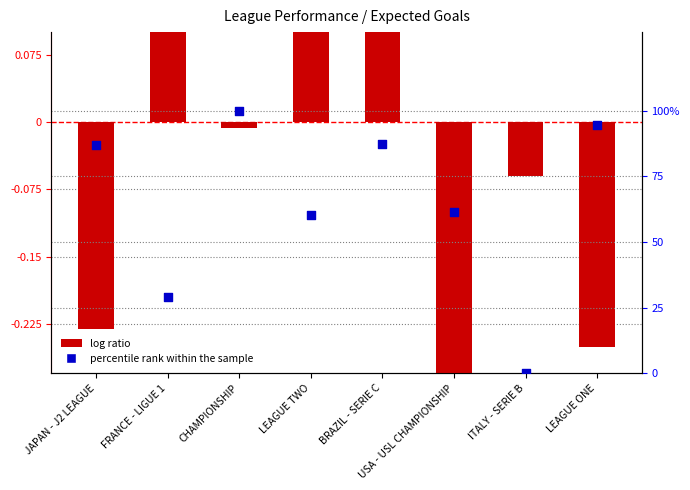

Which series reaches the minimum Y coordinate?

log ratio